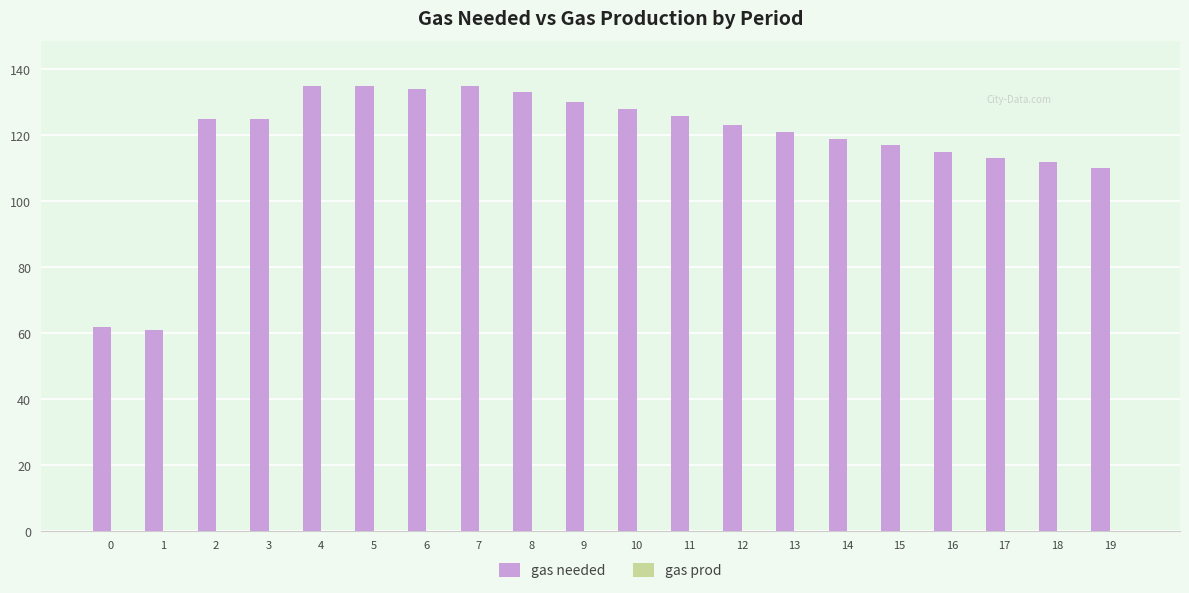

What is the greatest value displayed?

135